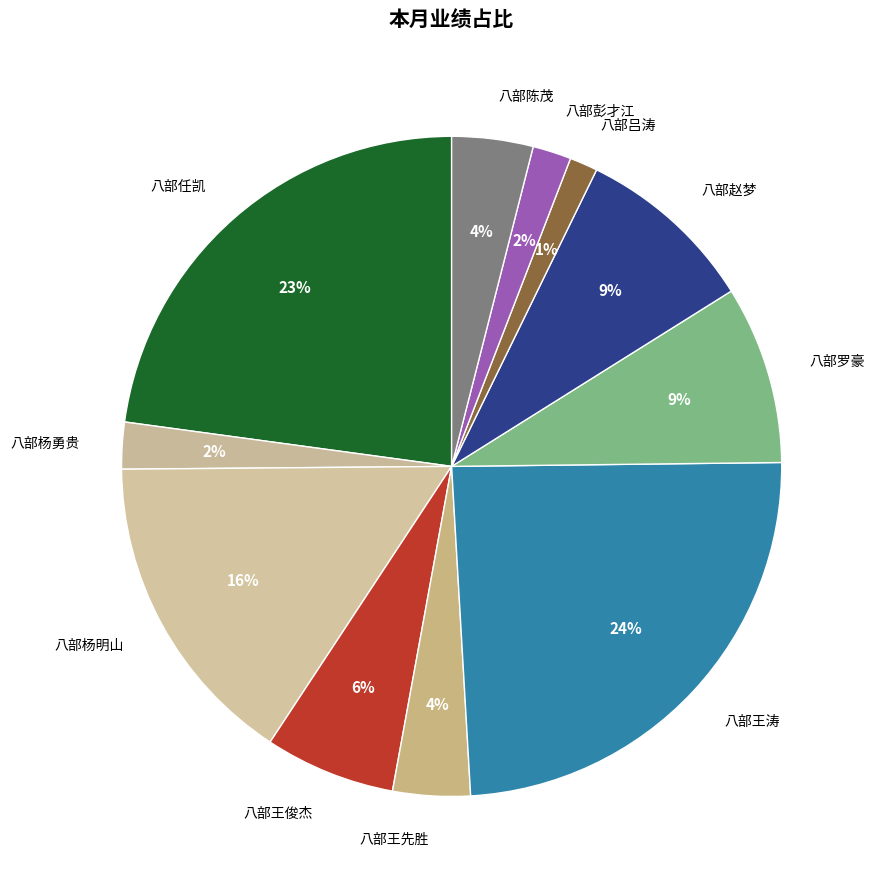

Is the sum of 八部罗豪 and 八部王先胜 greater than half?

No